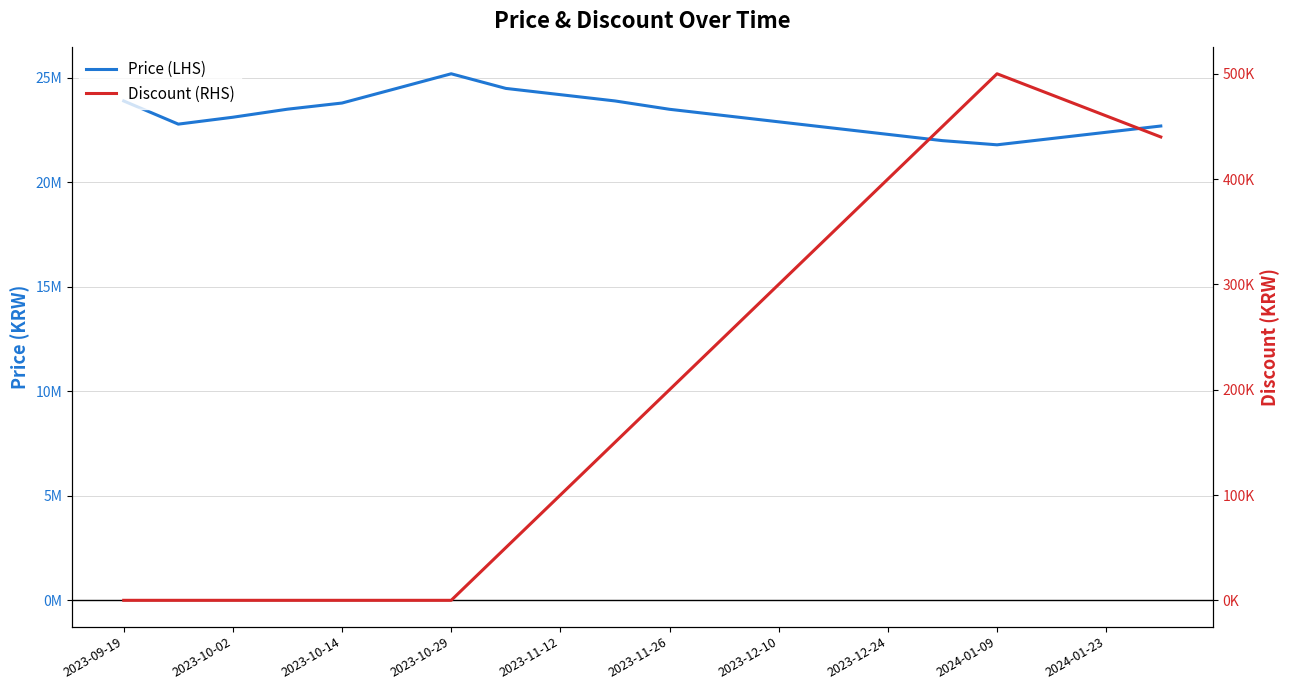

Rank the series by their average value, from highest to lowest.

Price (LHS), Discount (RHS)